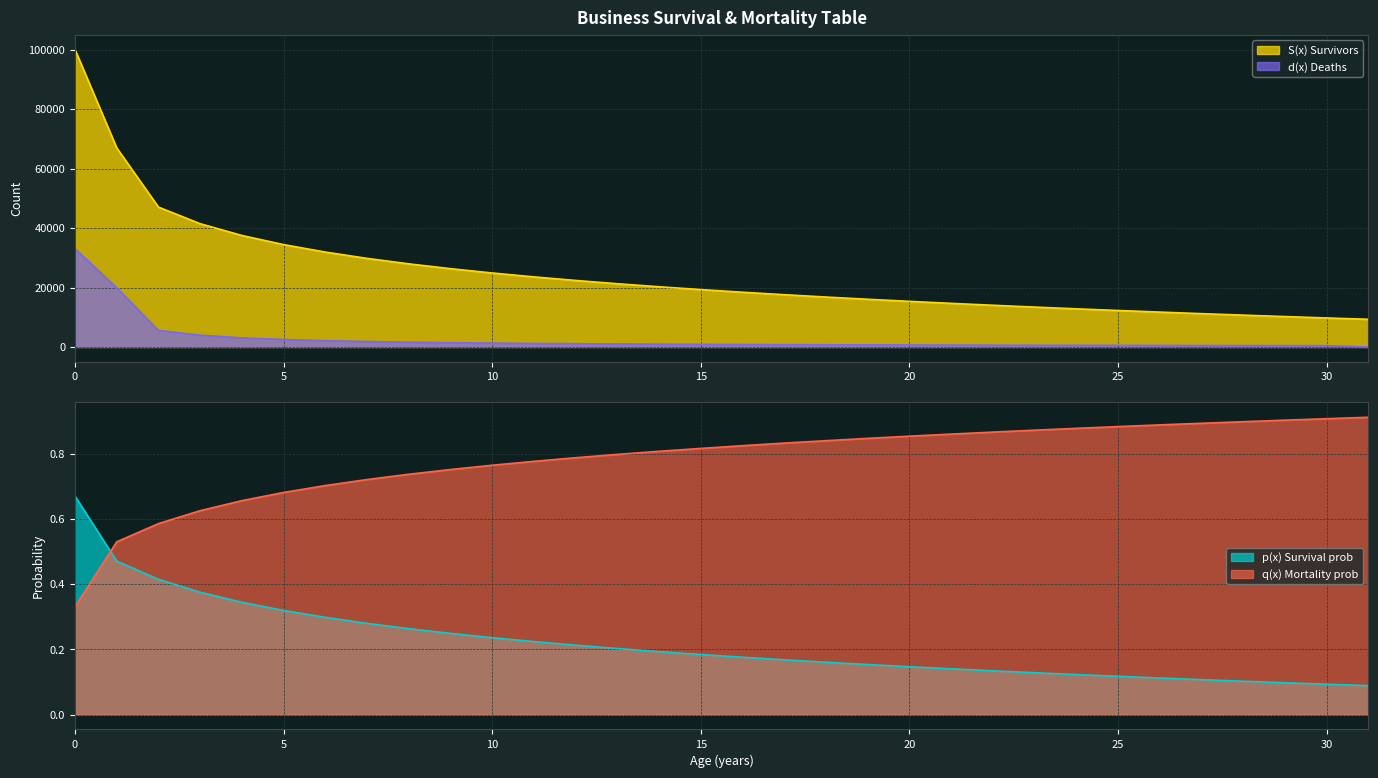

How many lines are shown in the chart?

4